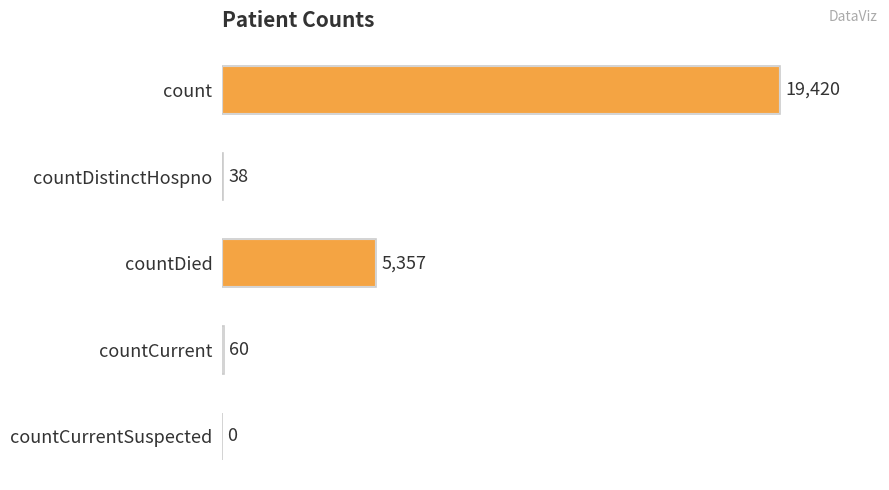

What is the sum of all values?

24875